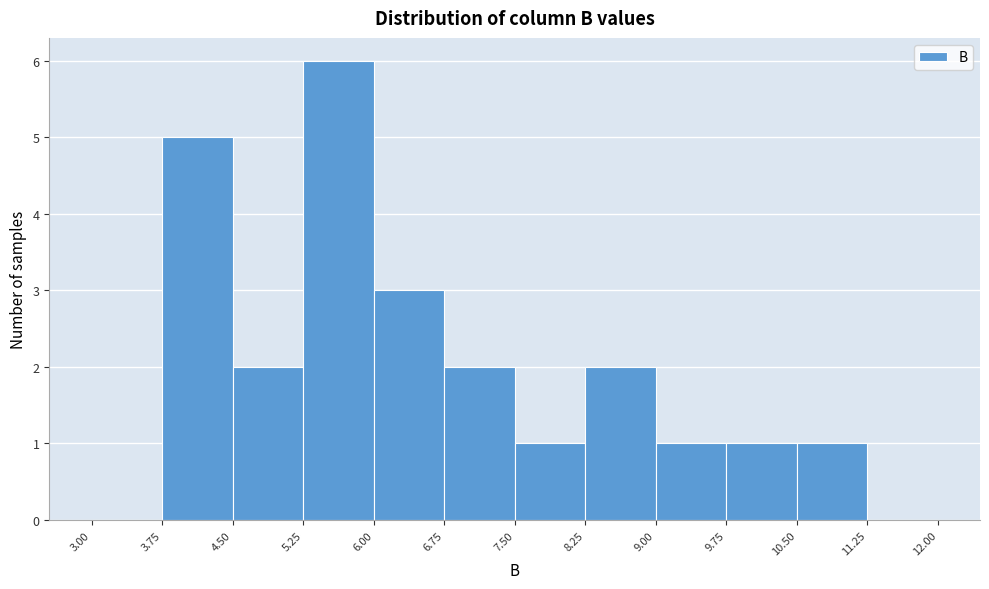

What is the height of the bar covering 6.00 to 6.75 on the x-axis? The values are not printed on the chart, so give them approximately, as read against the axis.

3